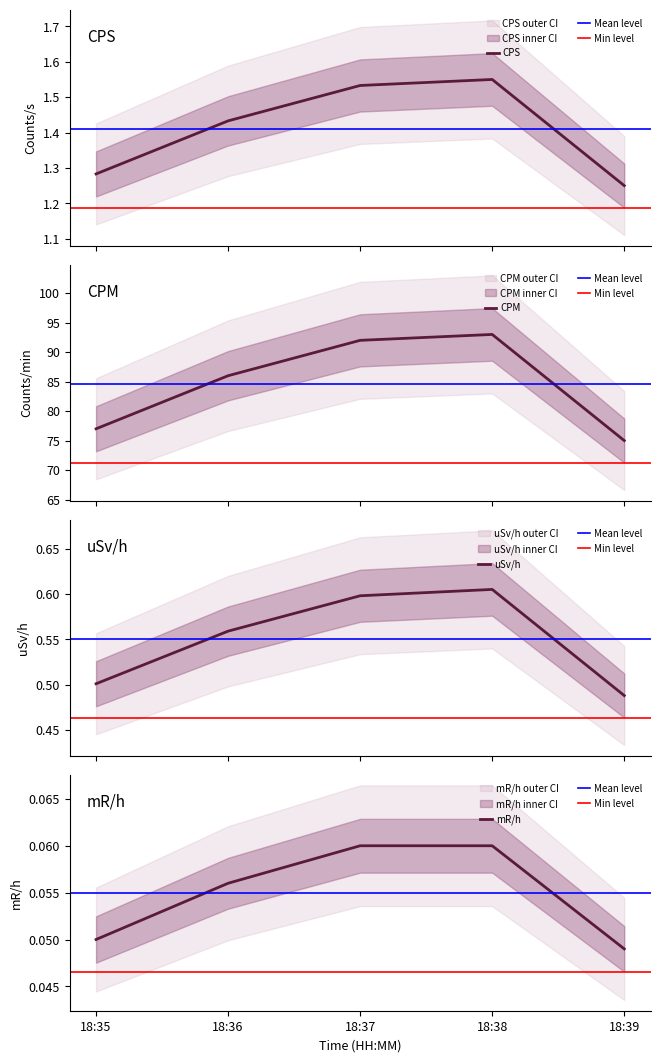

True or false: mR/h and uSv/h cross at least once.

False